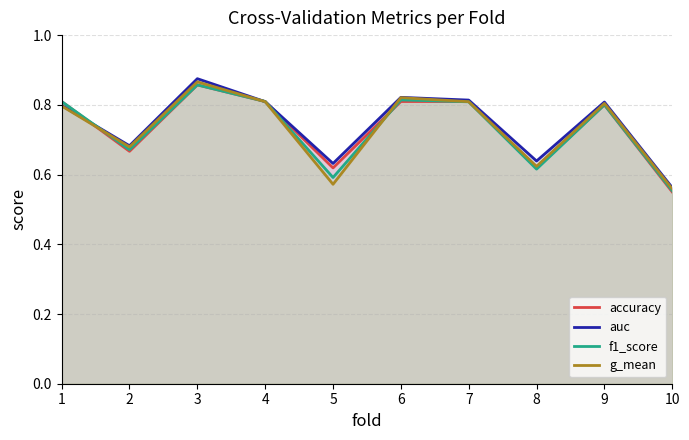

What is the value of the auc point at the 2nd from the left?

0.7